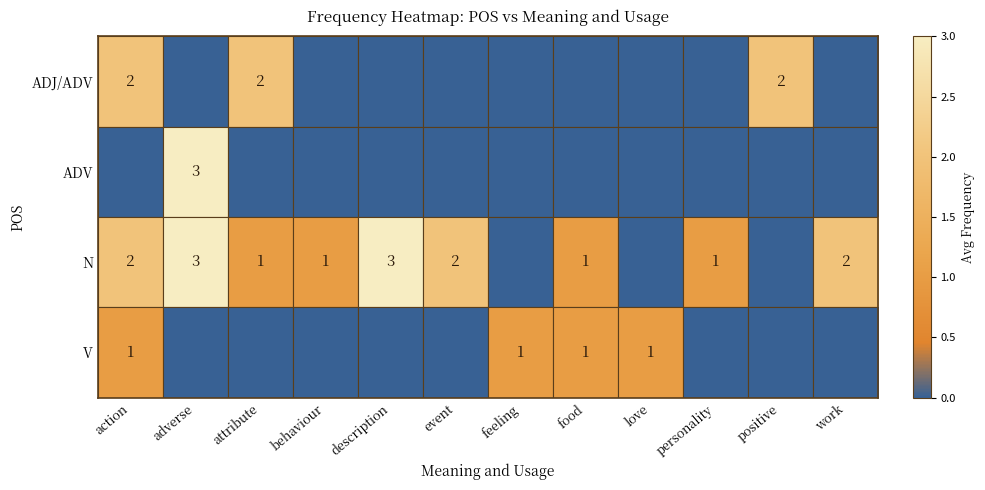

What is the total value across all series at food?

2